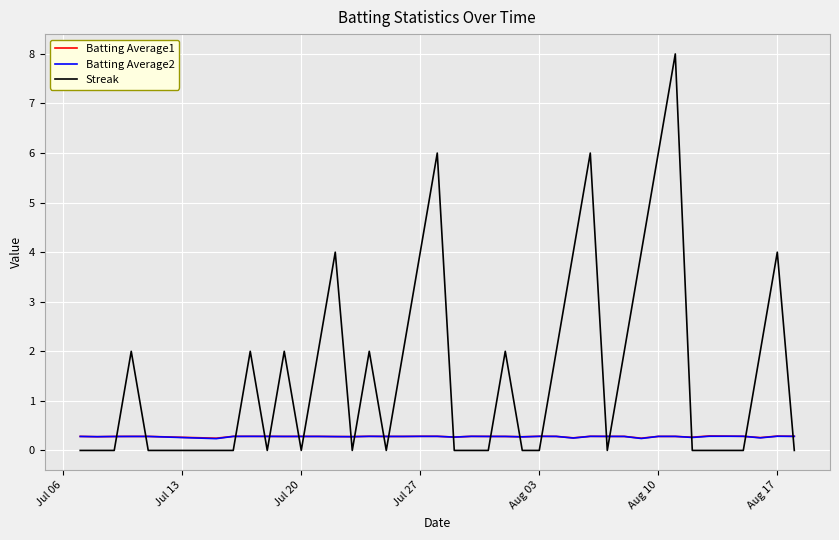

True or false: Batting Average2 and Streak cross at least once.

True